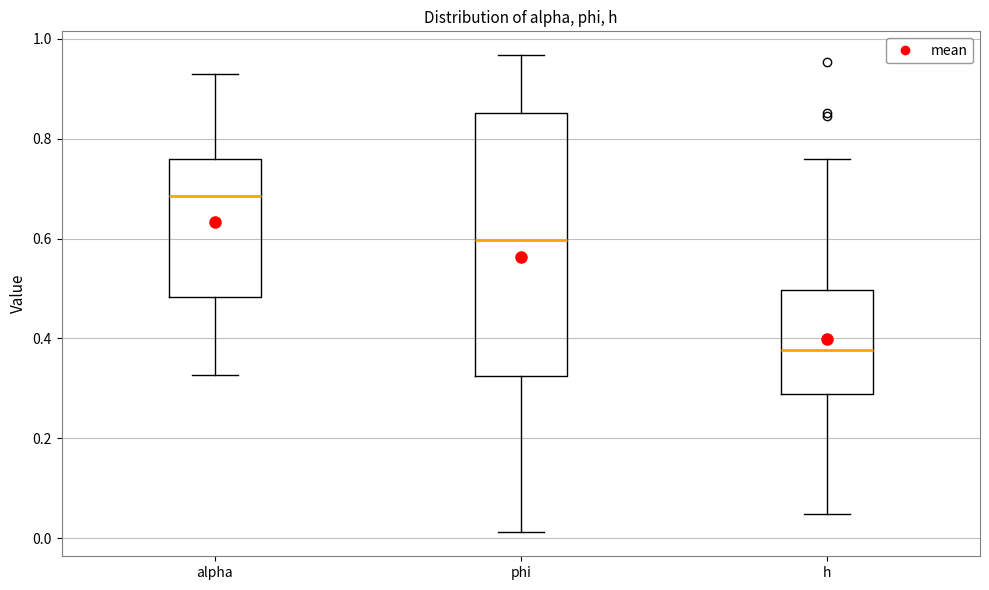

Comparing the boxes themselves (not the whiskers), which one is the tallest?

phi